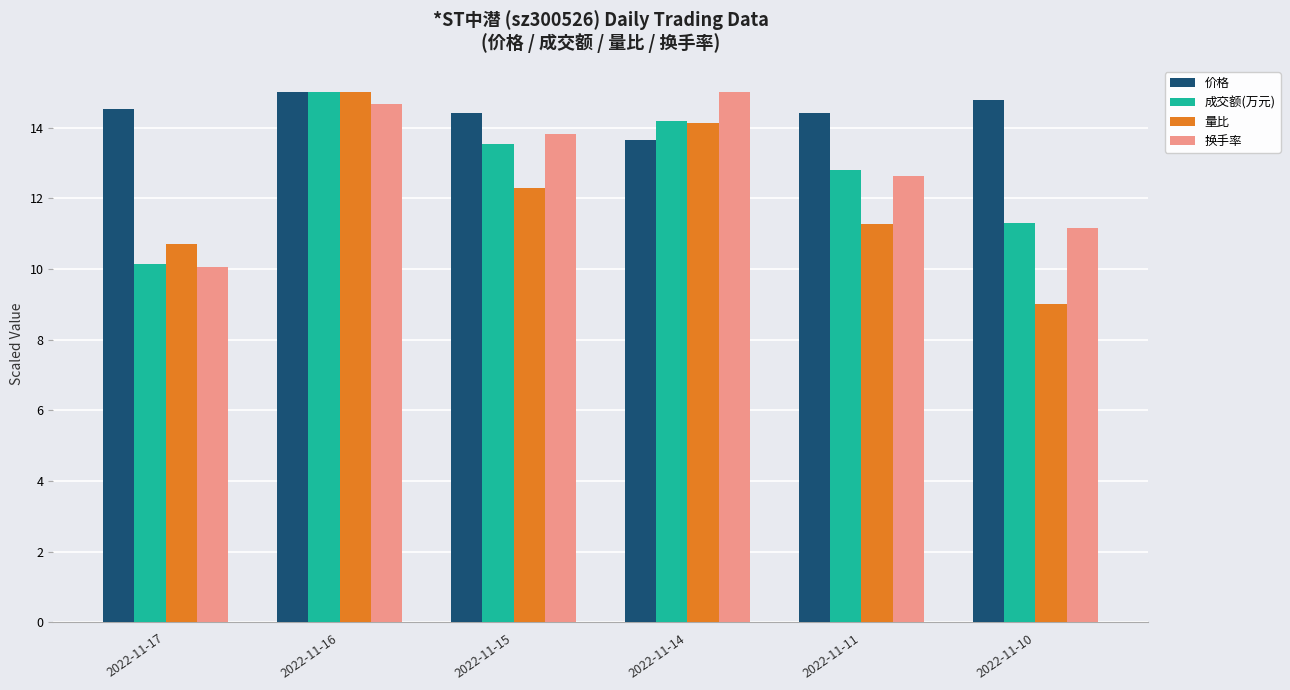

True or false: 成交额(万元) has a value of 21.5 at 2022-11-14.

False